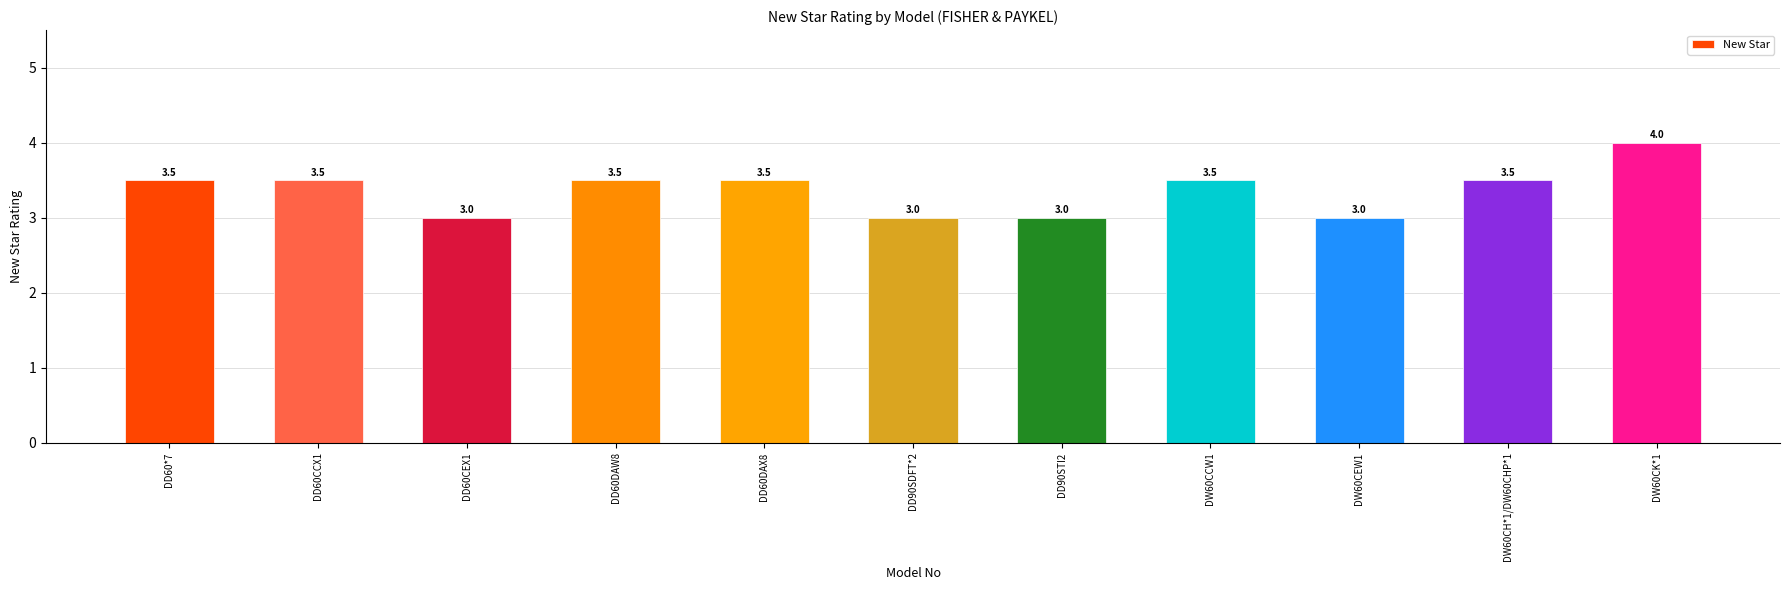

How many categories are shown in the chart?

11